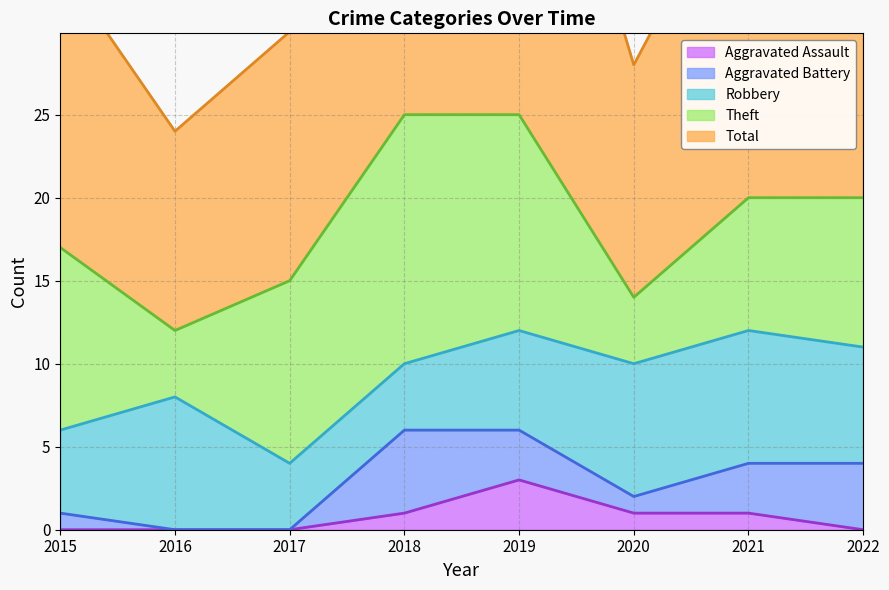

Which category has the lowest value across all series?

2016